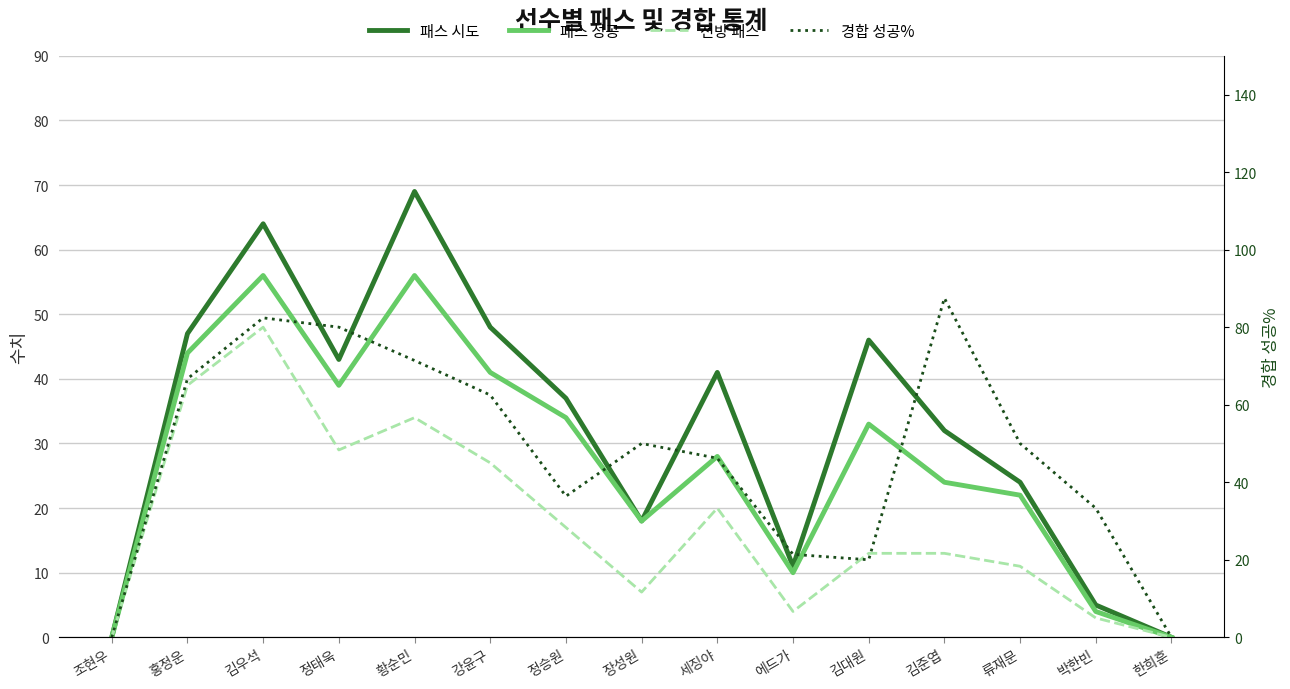

What are all the series names shown in the legend?

패스 시도, 패스 성공, 전방 패스, 경합 성공%